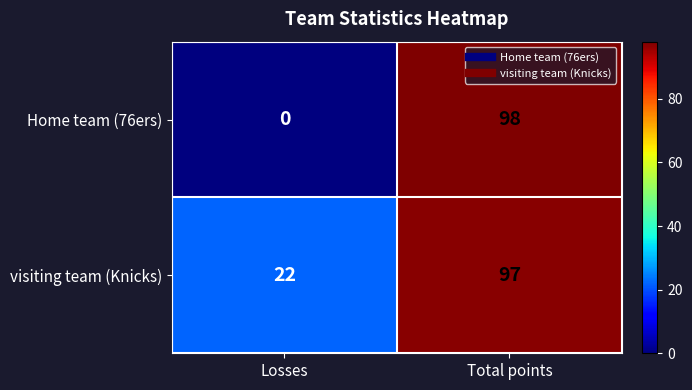

How many categories are shown in the chart?

2